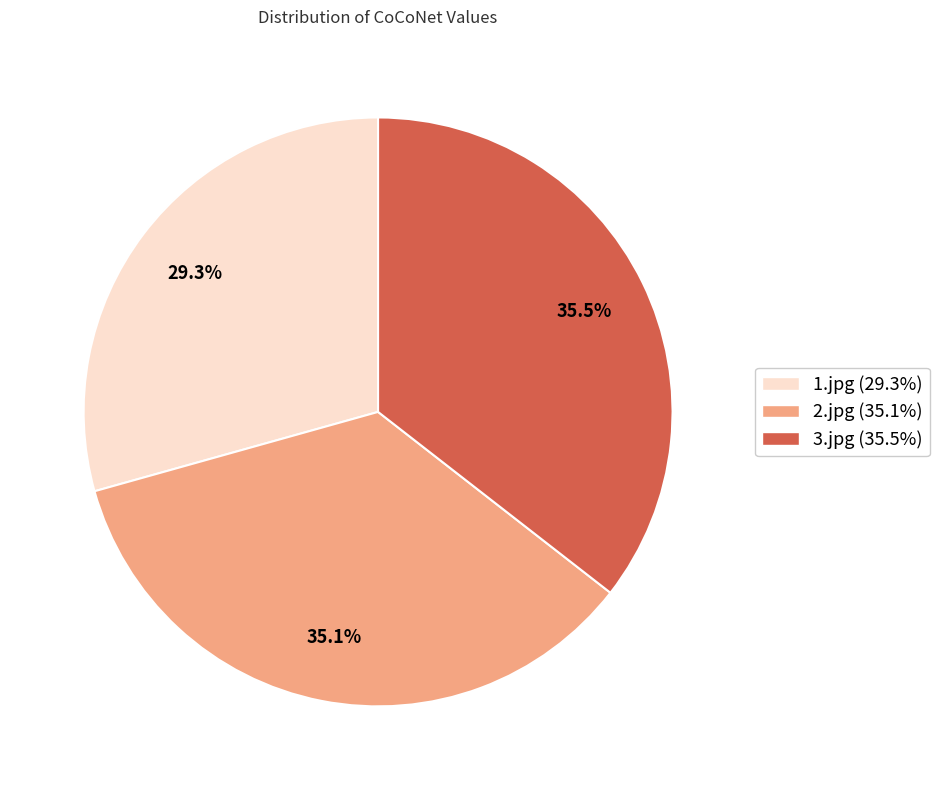

To the nearest percent, what portion does 2.jpg represent?

35%